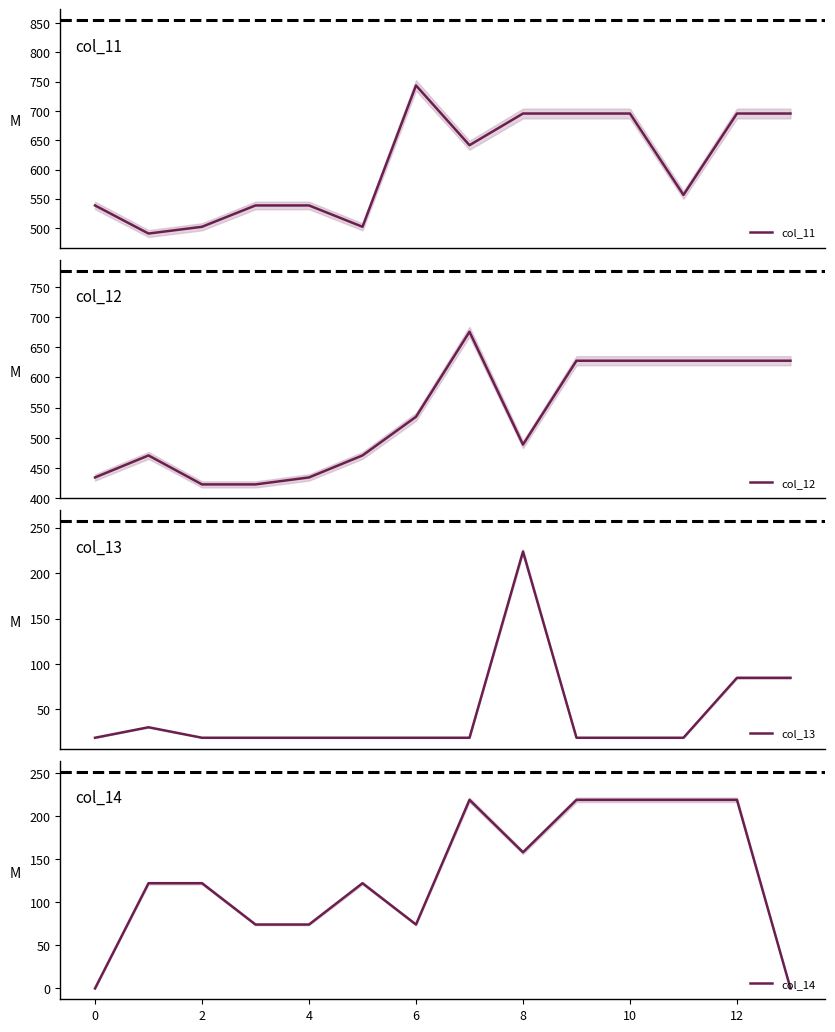

Reading left to right, list all the values displayed in this chart.

col_11: 538.6	490.6	502.2	538.6	538.6	502.2	743.6	641.5	695.6	695.6	695.6	556.6	695.6	695.6
col_12: 434.3	470.7	422.7	422.7	434.3	470.7	534.8	675.7	488.7	627.7	627.7	627.7	627.7	627.7
col_13: 18.8	30.3	18.8	18.8	18.8	18.8	18.8	18.8	223.8	18.8	18.8	18.8	84.8	84.8
col_14: 0.0	122.3	122.3	74.3	74.3	122.3	74.3	219.2	158.2	219.2	219.2	219.2	219.2	0.0